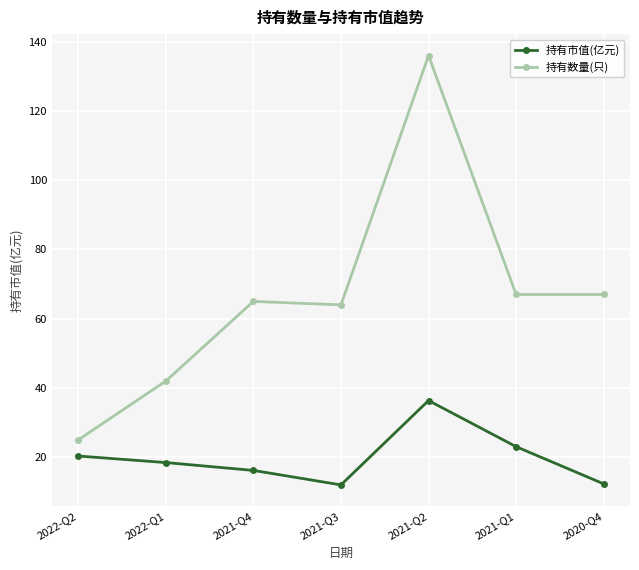

True or false: 持有数量(只) and 持有市值(亿元) cross at least once.

False